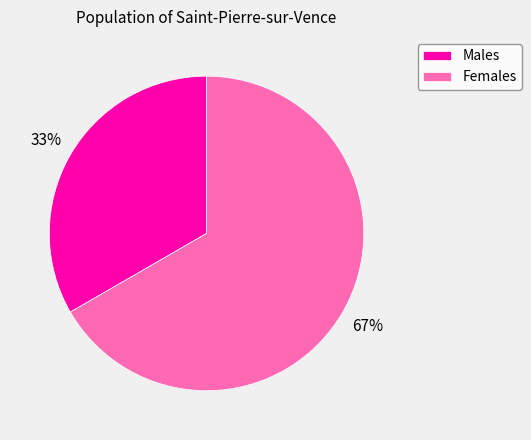

Which slice represents more than half of the pie?

Females